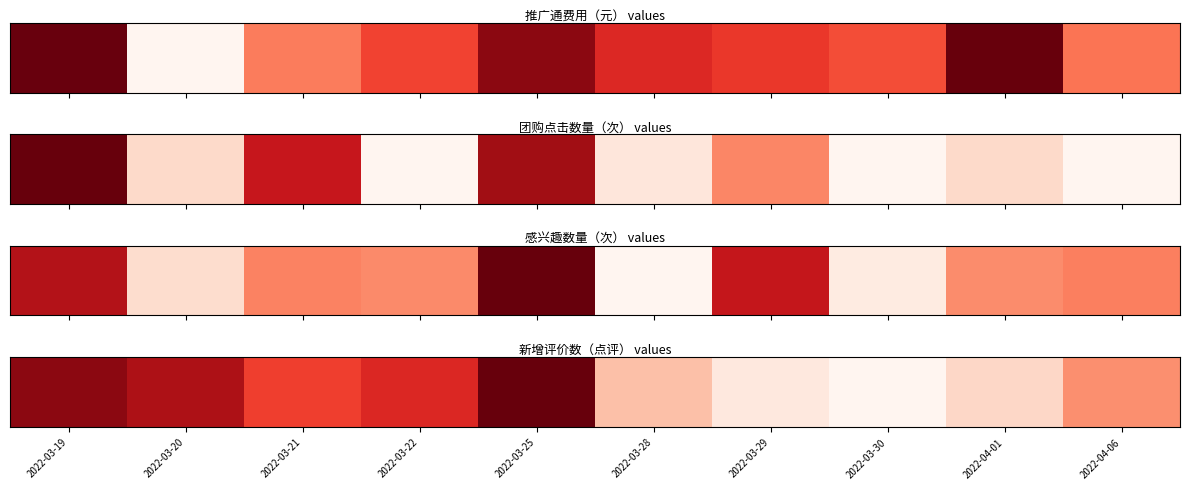

Approximately how many times larger is the value at 2022-03-25 compared to 2022-03-29?

4.0